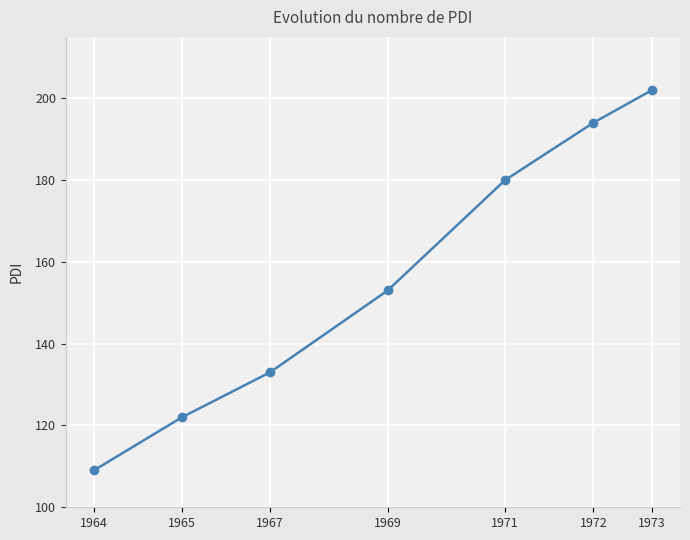

What is the value of the 1st point from the left?

109